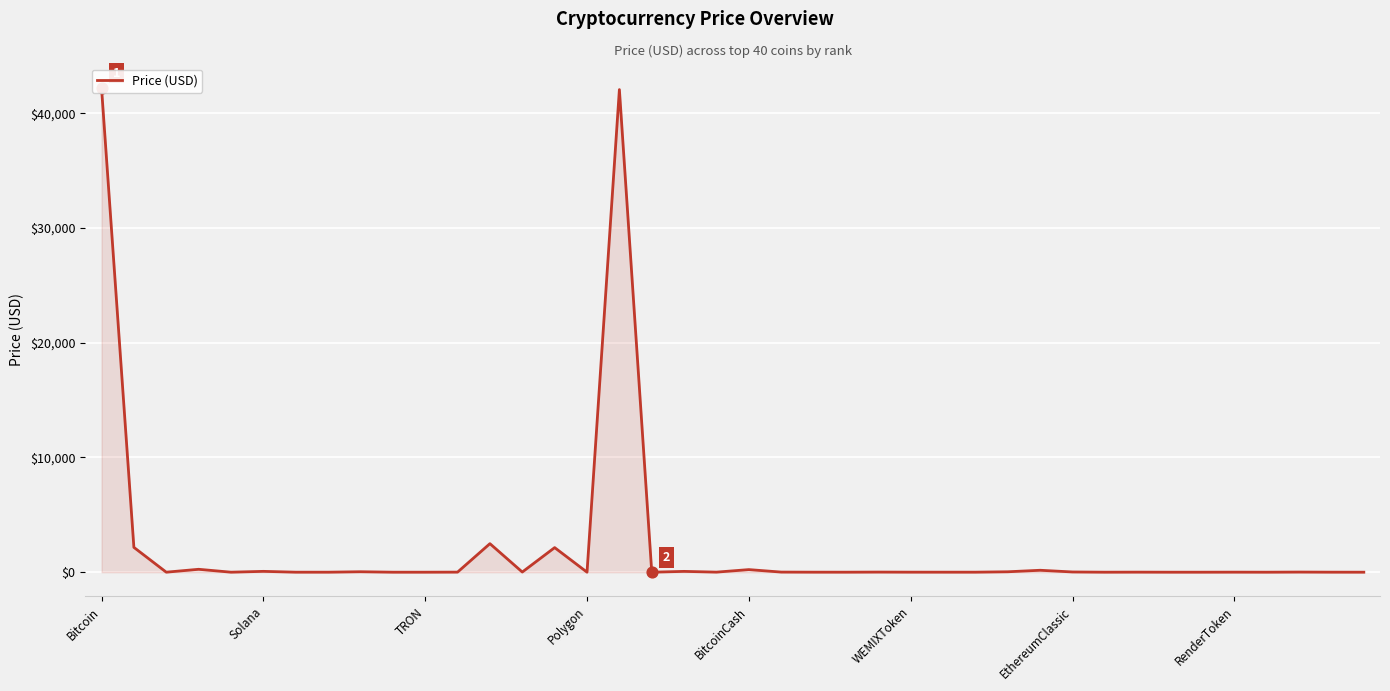

Which has a higher value, 17 or 21?

21